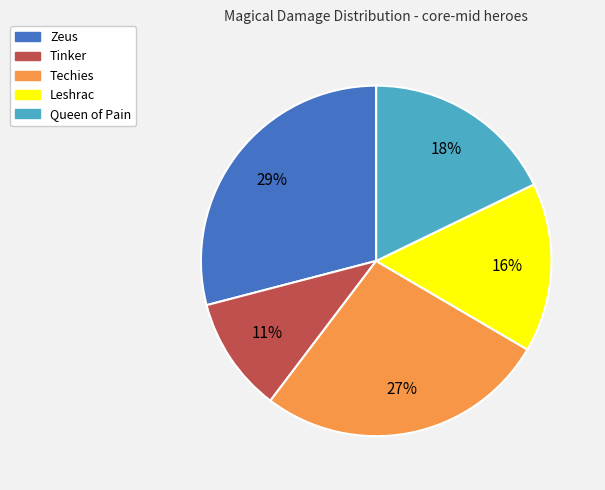

To the nearest percent, what portion does Tinker represent?

11%